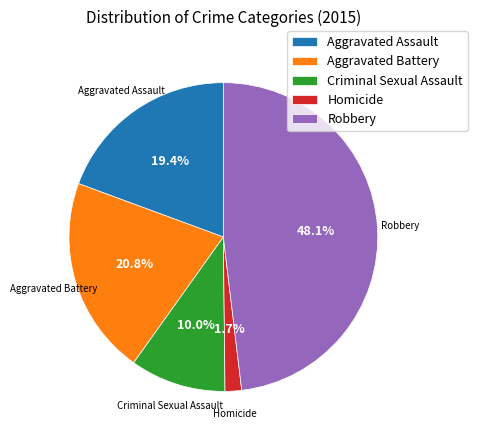

Between Criminal Sexual Assault and Homicide, which is larger?

Criminal Sexual Assault